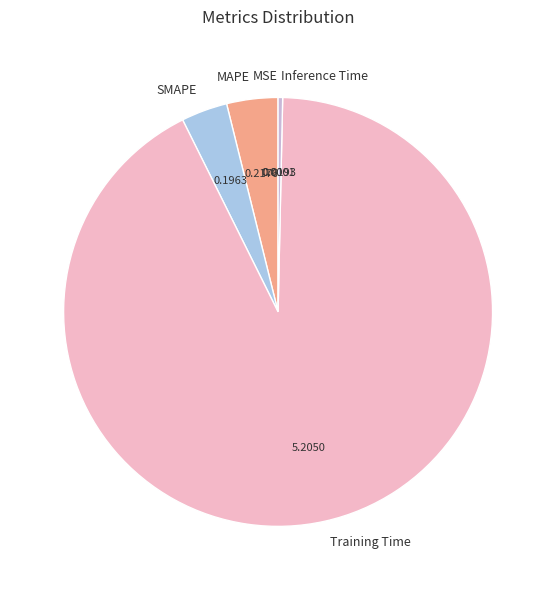

Is there a majority slice in this chart?

Yes